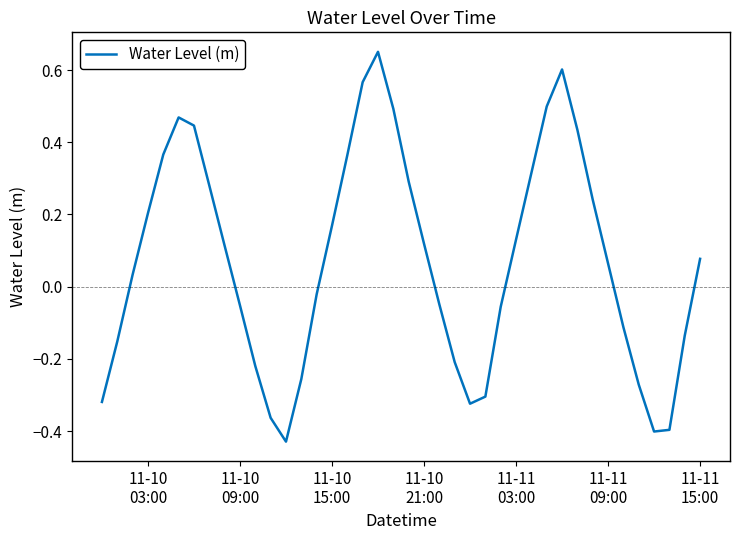

What is the difference between the maximum and minimum values?

1.1